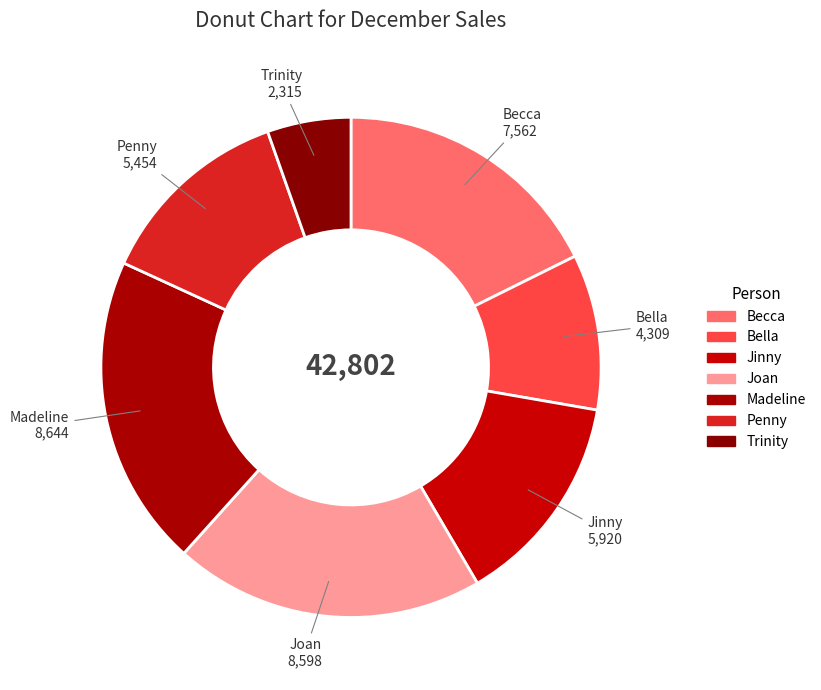

Do Penny and Madeline together represent more than half of the pie?

No